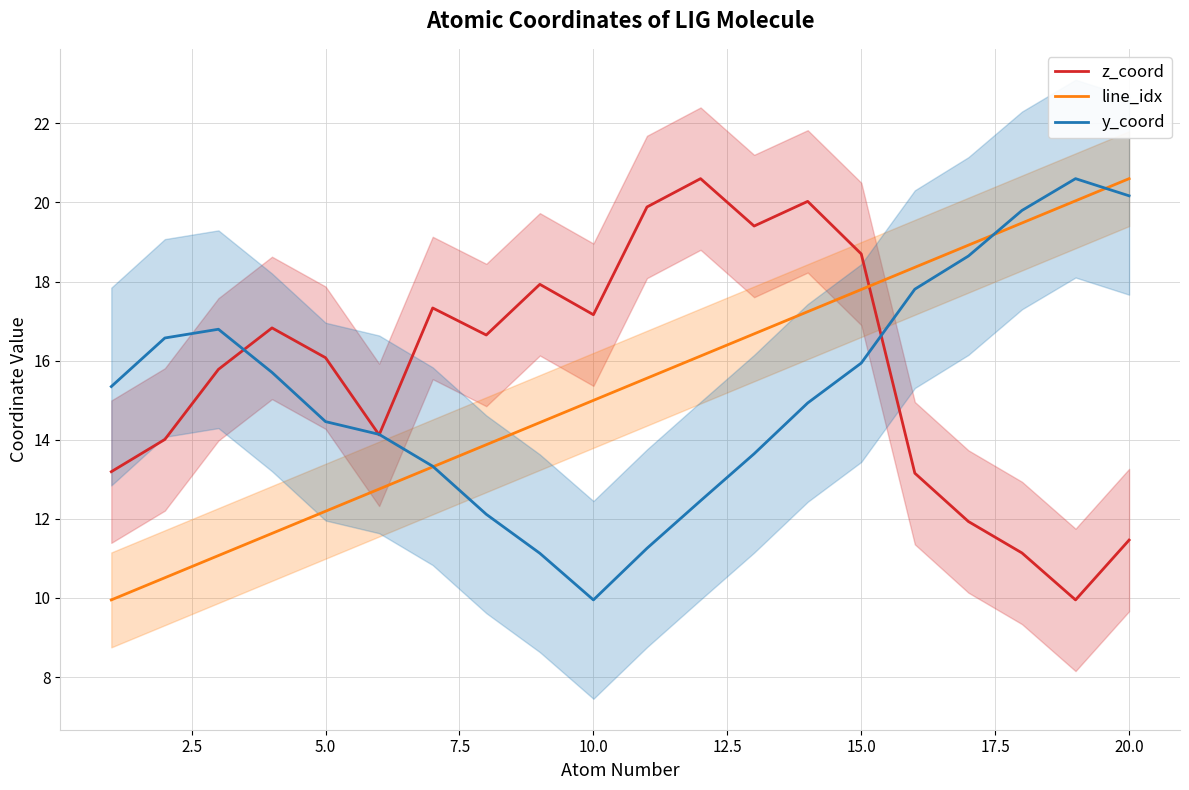

True or false: z_coord and line_idx cross at least once.

True